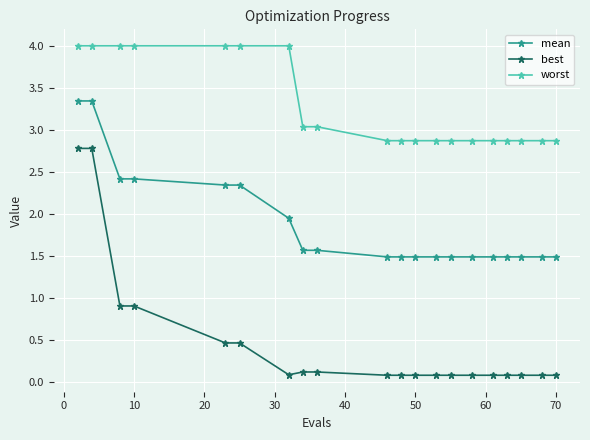

At how many categories does at least one series exceed 2?

20